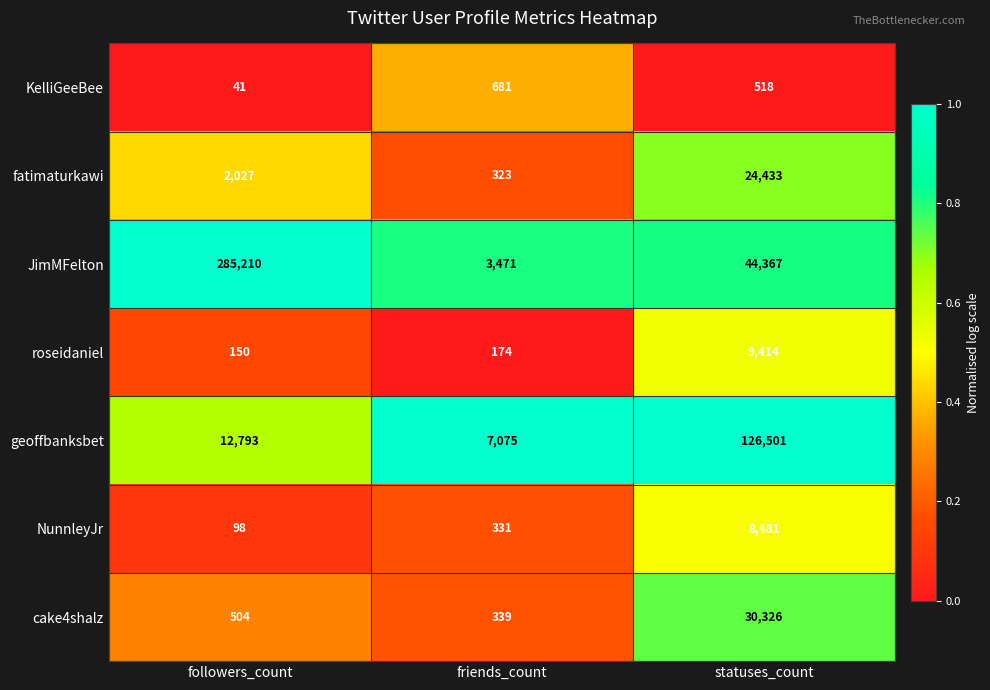

Which series has the largest range (max minus min)?

JimMFelton